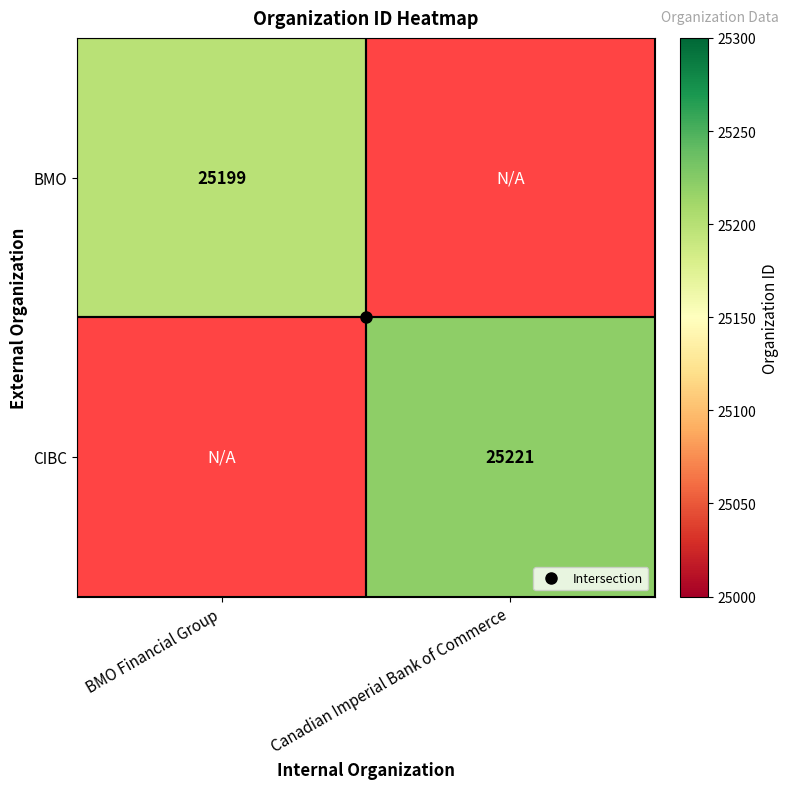

Where is BMO nearest to the value 25199?

BMO Financial Group